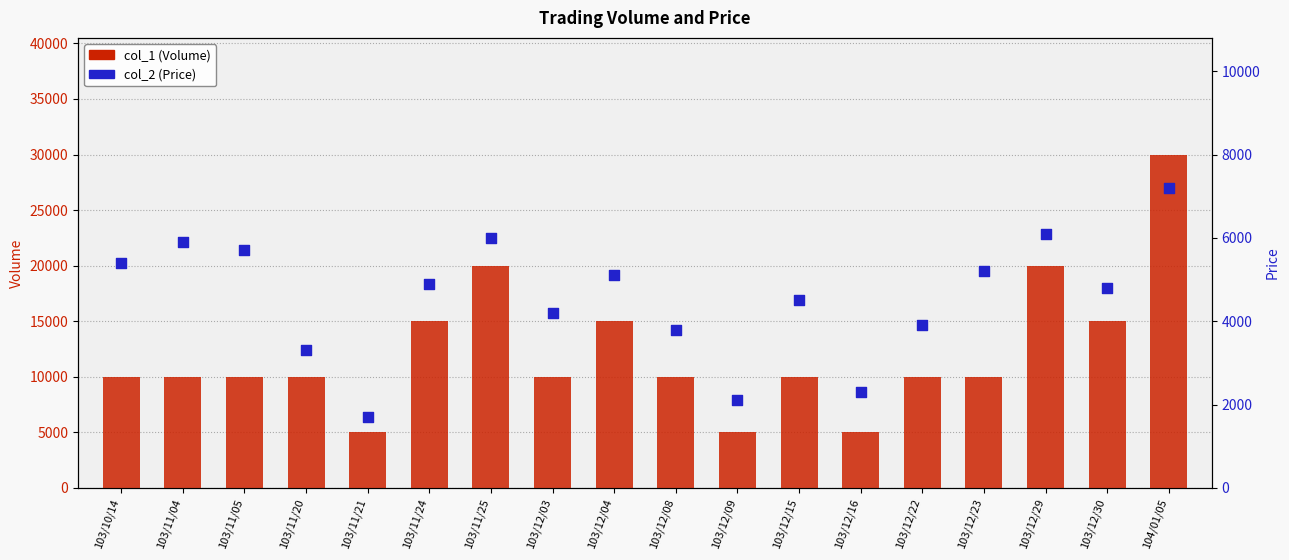

Which series contains the highest Y value?

col_1 (Volume)